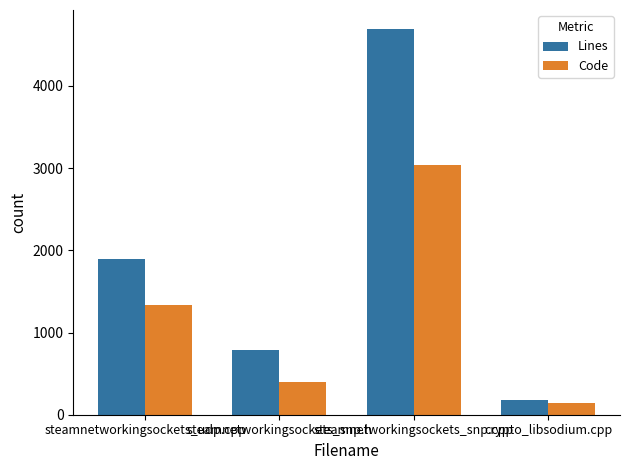

List the series in order of their peak value, highest first.

Lines, Code